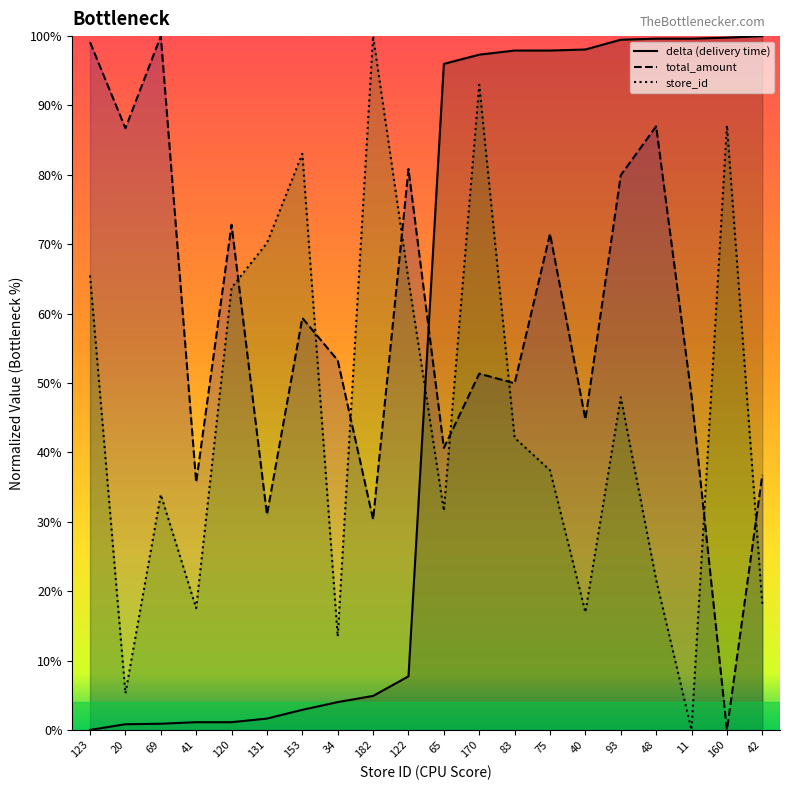

Between 20 and 83, which is larger?

83